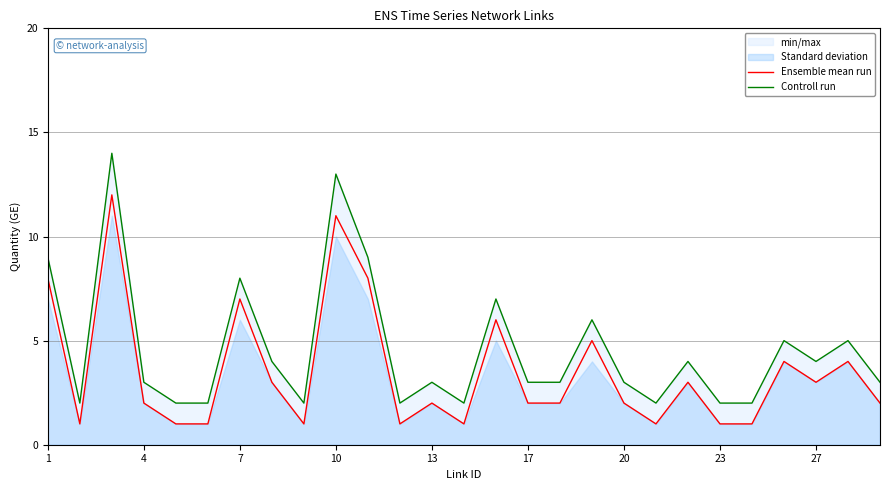

The Ensemble mean run series shows 1 at 23. True or false?

True